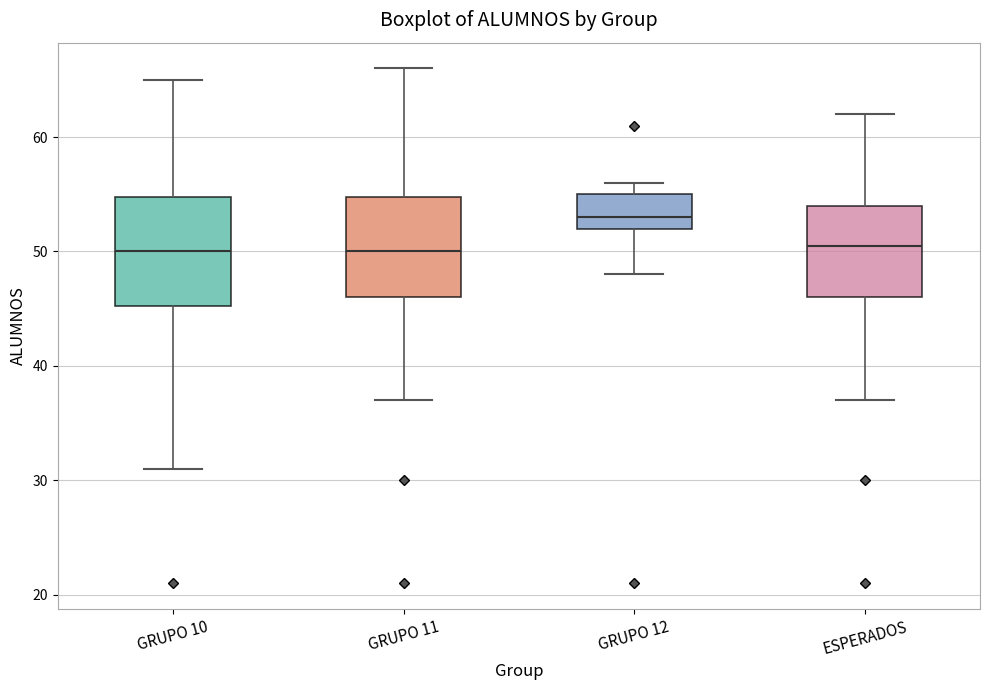

Where is the upper edge of the box for ESPERADOS on the y-axis? The values are not printed on the chart, so give them approximately, as read against the axis.

54